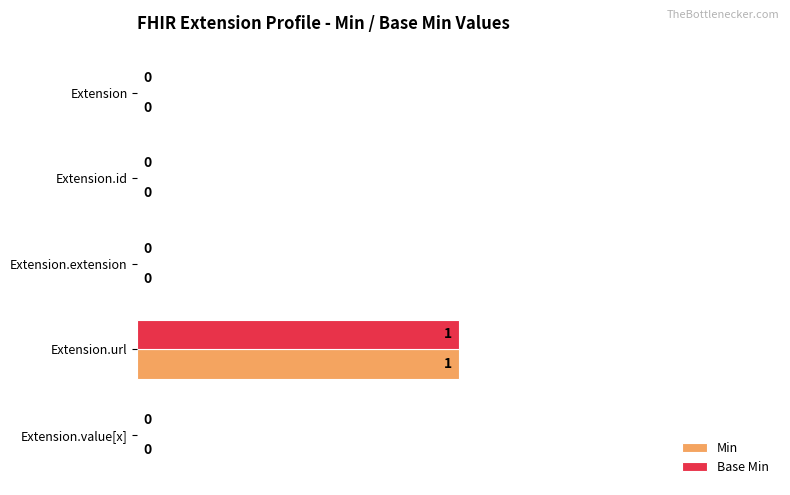

The Base Min series shows 0 at Extension.id. True or false?

True